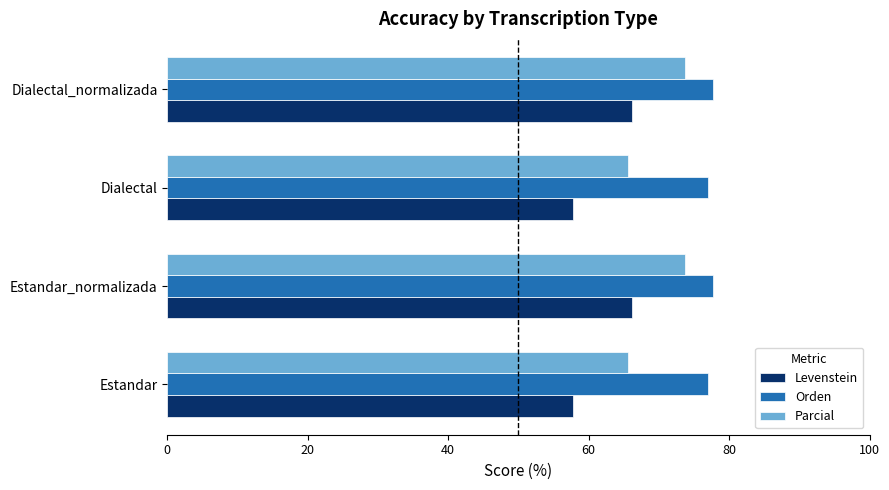

Which series has the widest spread of values?

Levenstein